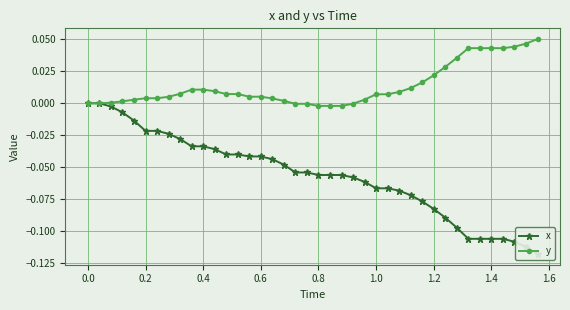

Reading right to left, transcribe all the data shown in this chart.

x: -0.1	-0.1	-0.1	-0.1	-0.1	-0.1	-0.1	-0.1	-0.1	-0.1	-0.1	-0.1	-0.1	-0.1	-0.1	-0.1	-0.1	-0.1	-0.1	-0.1	-0.1	-0.1	-0.0	-0.0	-0.0	-0.0	-0.0	-0.0	-0.0	-0.0	-0.0	-0.0	-0.0	-0.0	-0.0	-0.0	-0.0	-0.0	0.0	0.0
y: 0.1	0.0	0.0	0.0	0.0	0.0	0.0	0.0	0.0	0.0	0.0	0.0	0.0	0.0	0.0	0.0	-0.0	-0.0	-0.0	-0.0	-0.0	-0.0	0.0	0.0	0.0	0.0	0.0	0.0	0.0	0.0	0.0	0.0	0.0	0.0	0.0	0.0	0.0	0.0	0.0	0.0